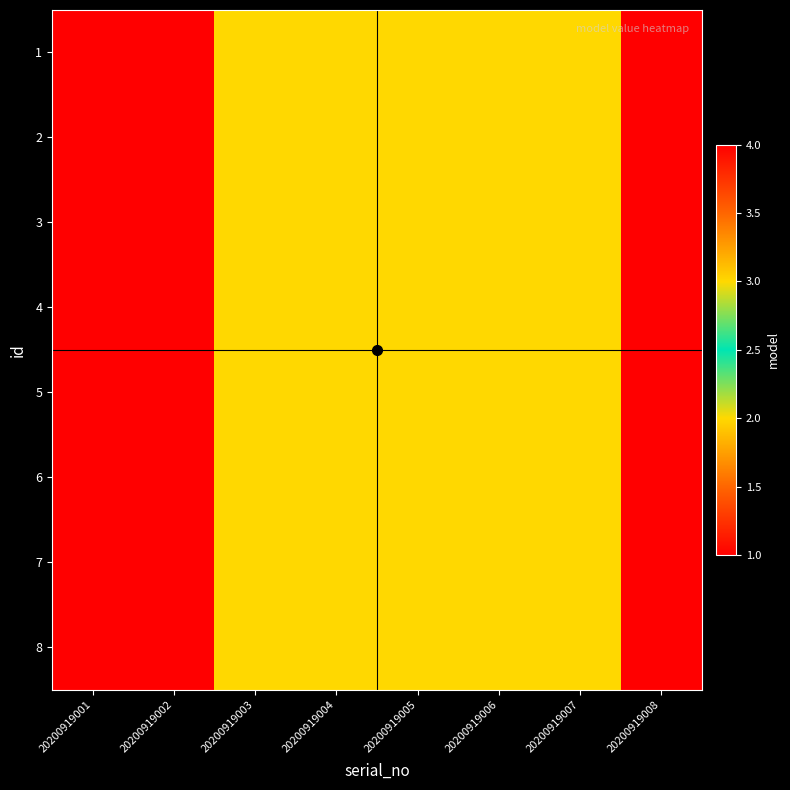

At which category is the sum across all series the highest?

20200919008